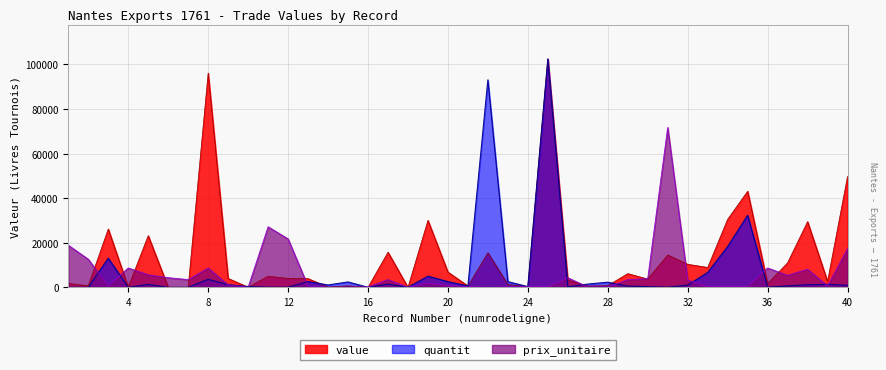

List the labels in order of prix_unitaire value, largest first.

31, 11, 12, 1, 40, 2, 4, 8, 36, 38, 5, 37, 6, 26, 30, 7, 17, 29, 32, 19, 9, 20, 3, 39, 34, 13, 33, 35, 21, 24, 25, 16, 23, 27, 28, 15, 18, 10, 22, 14